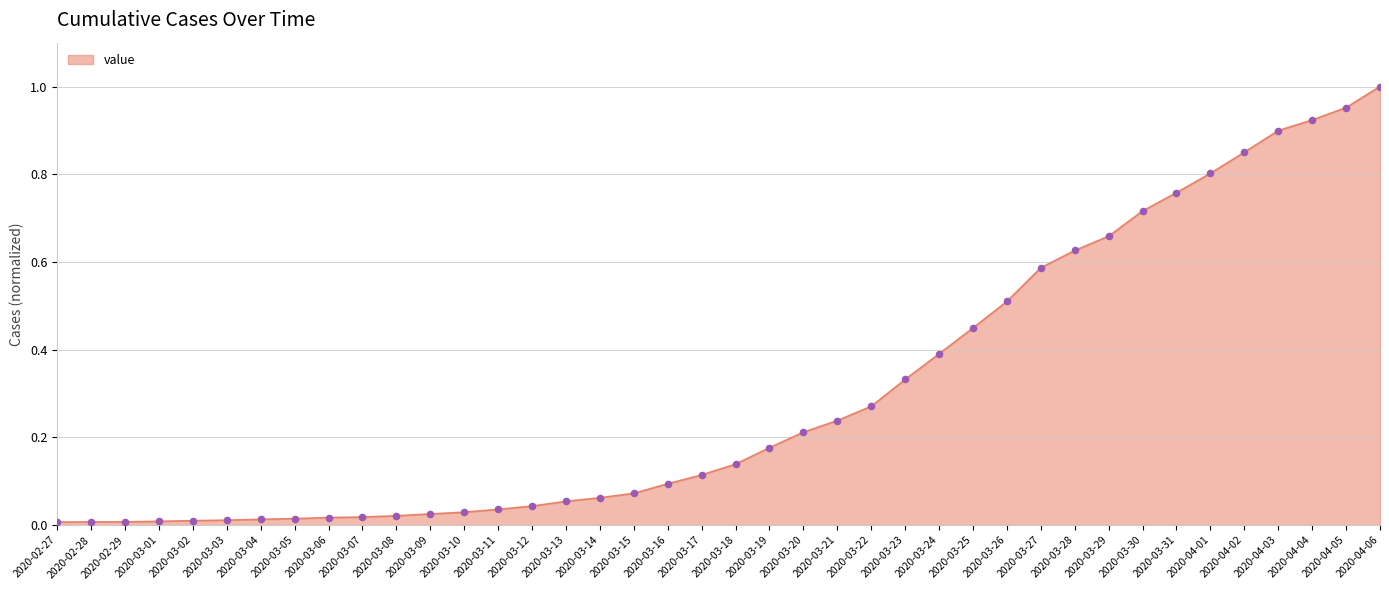

What is the change in value from 2020-03-16 to 2020-04-01?

+0.7